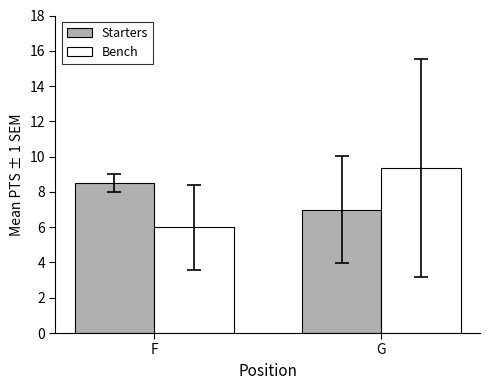

What is the sum of the Starters values at G and F?

15.5